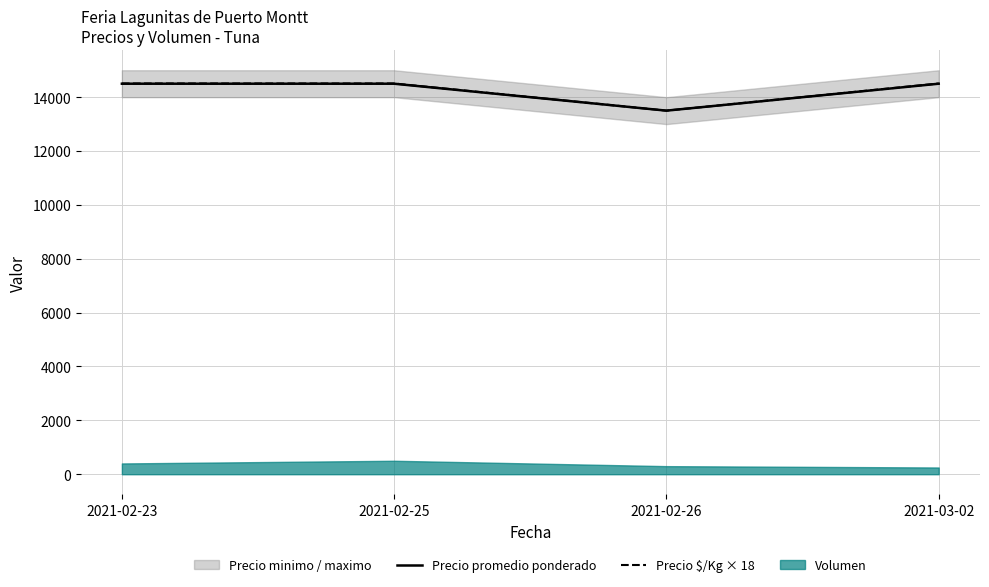

Which series has the widest spread of values?

Precio $/Kg × 18